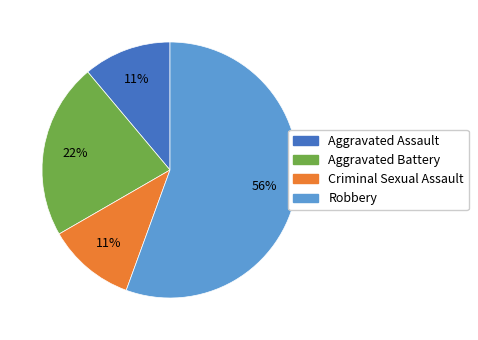

Count the number of slices in the pie.

4